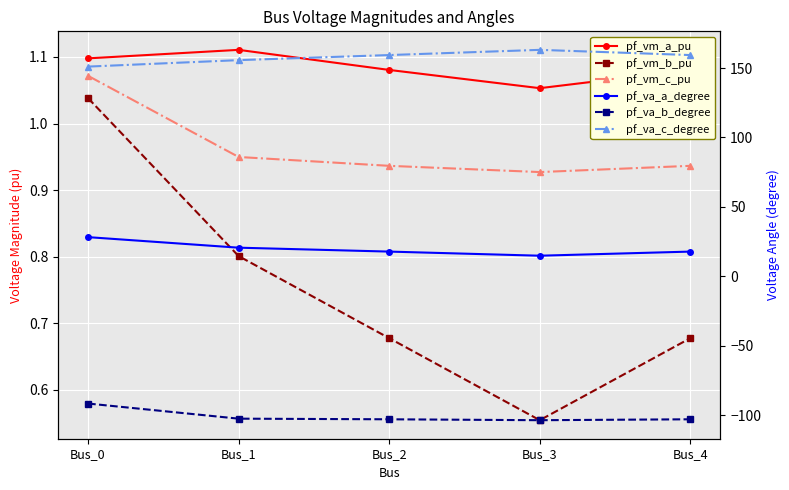

How many data points in pf_va_a_degree are less than 17?

1